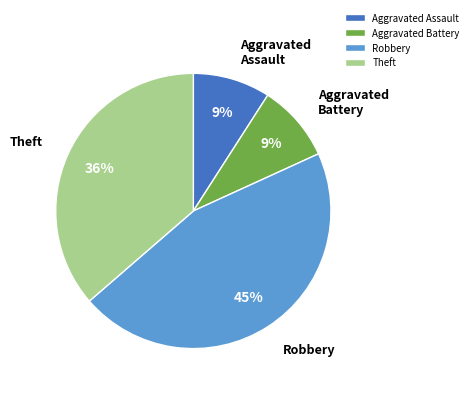

To the nearest percent, what is the difference between the largest and smallest slice percentages?

36%